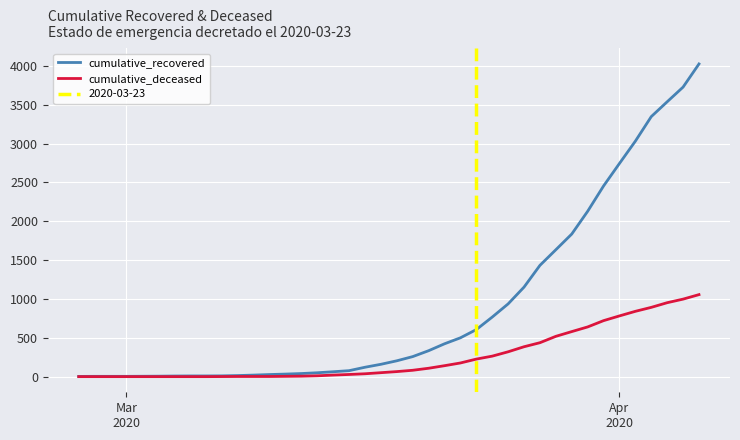

What is the highest value of the cumulative_deceased series?

1056